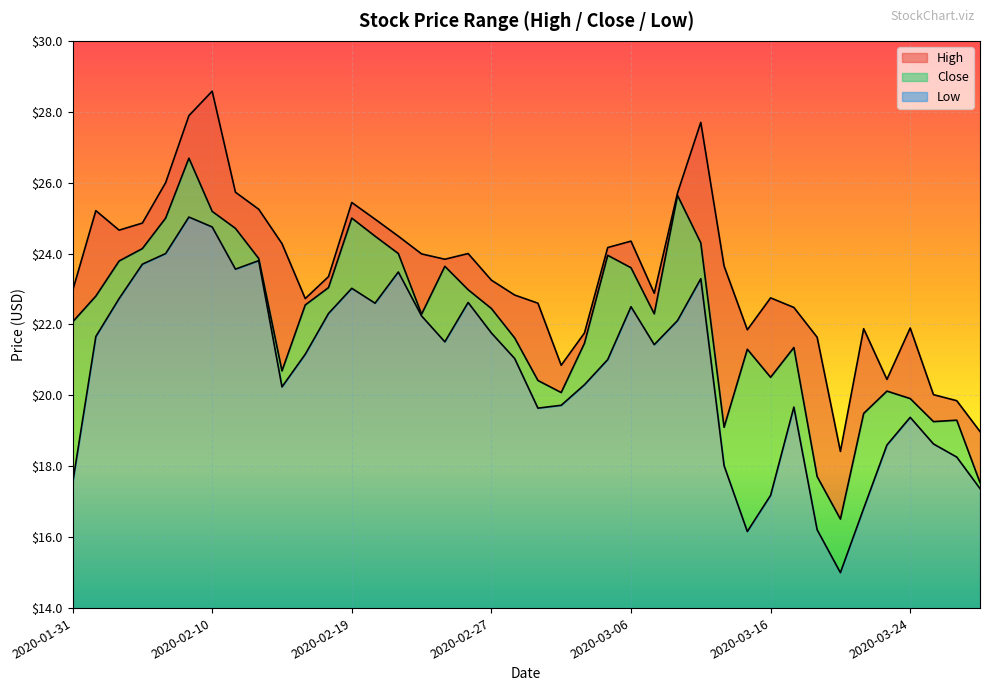

In High, how many points are higher than both neighbors (excluding endpoints)?

9